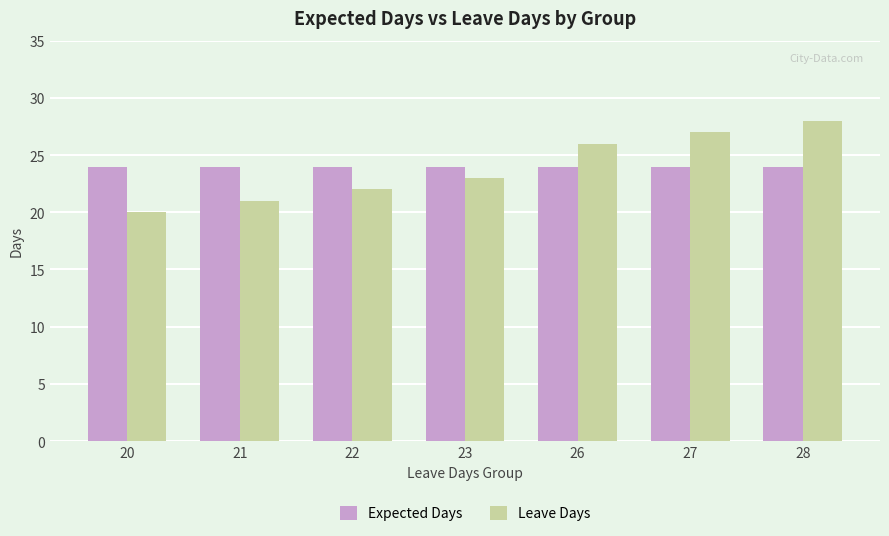

Which series has the largest range (max minus min)?

Leave Days